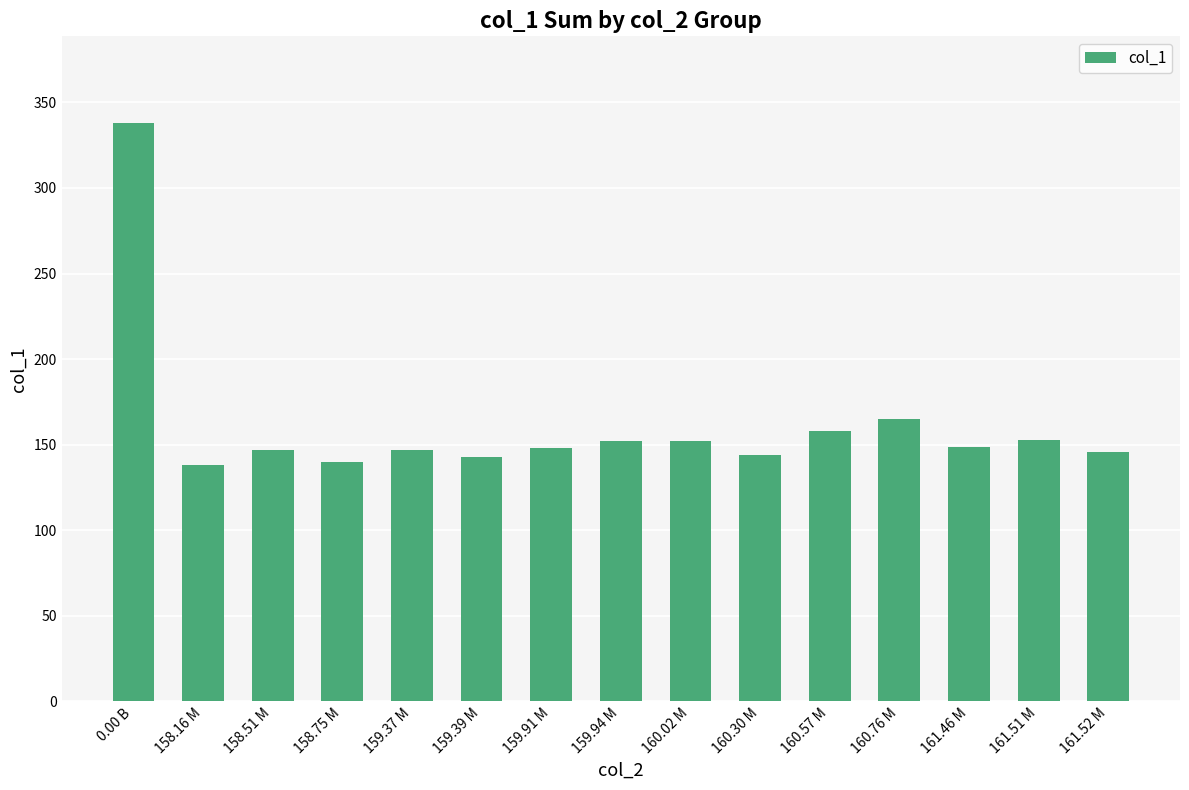

What is the label of the 9th bar from the right?

159.91 M